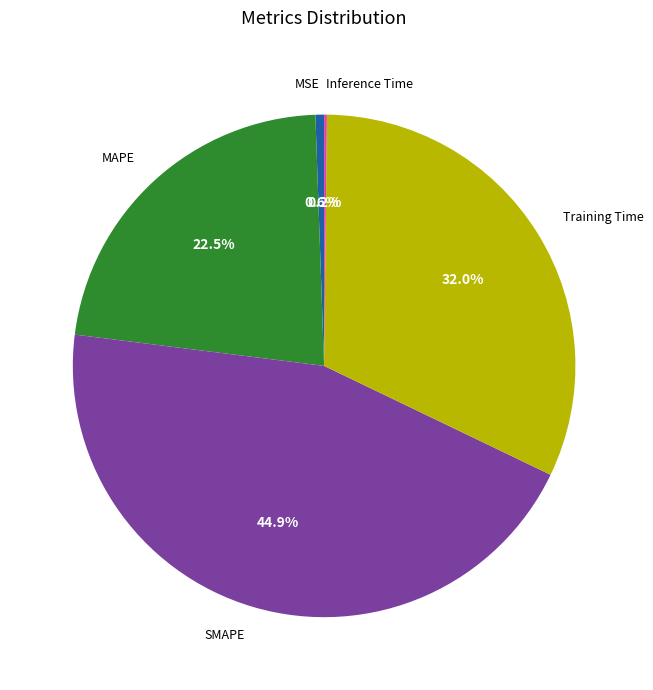

Which slice is the largest?

SMAPE